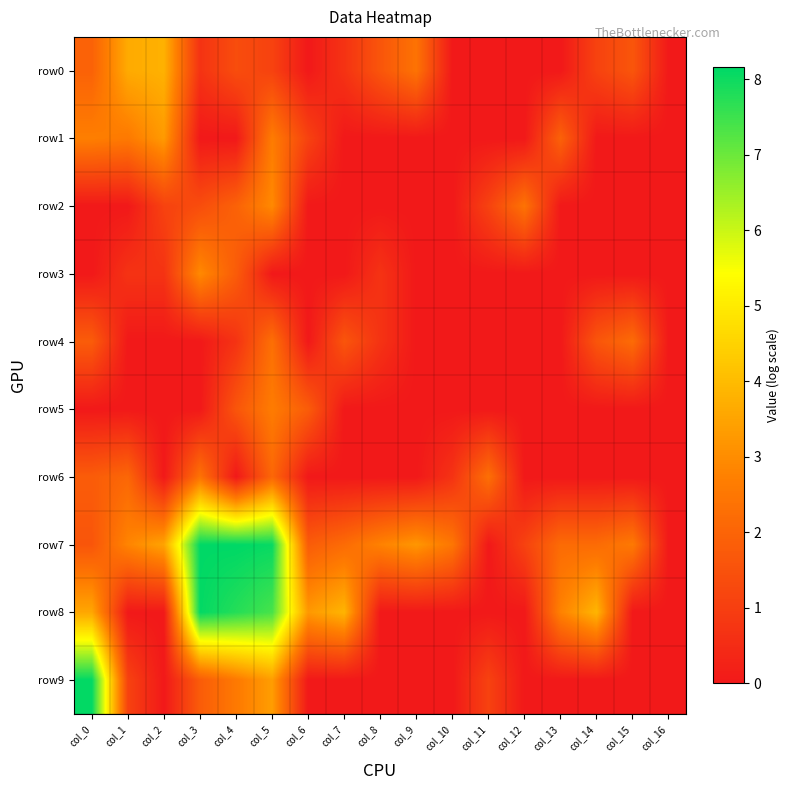

What is the difference between the highest and lowest values at col_14?

3.9